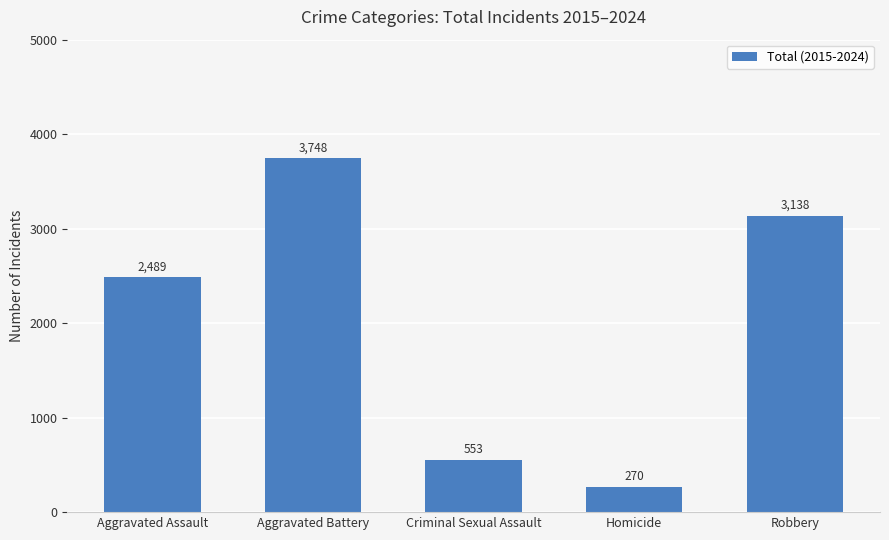

What is the average value?

2040